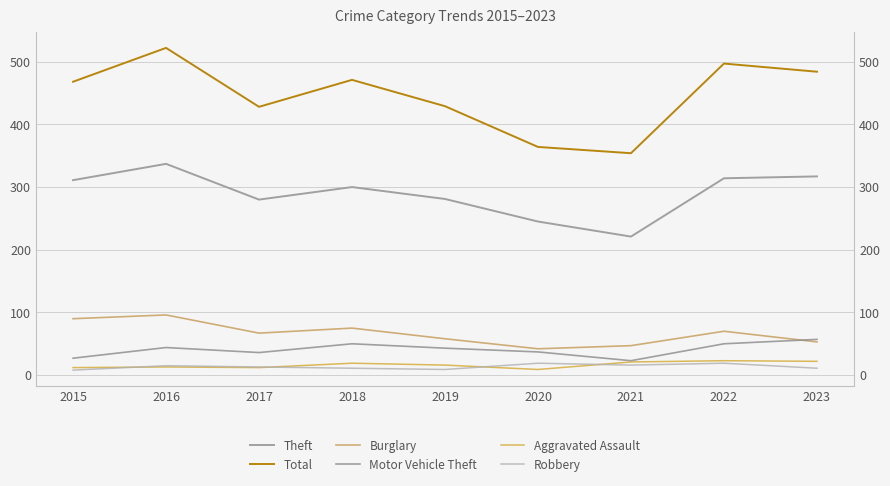

How many lines are shown in the chart?

6